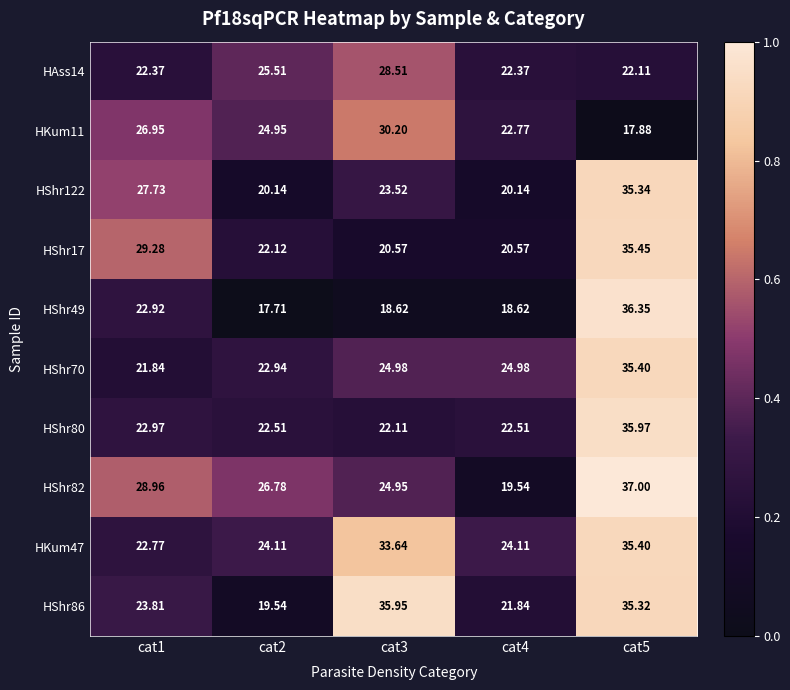

Is the value of HShr82 at cat2 greater than the value of HShr49 at cat3?

Yes